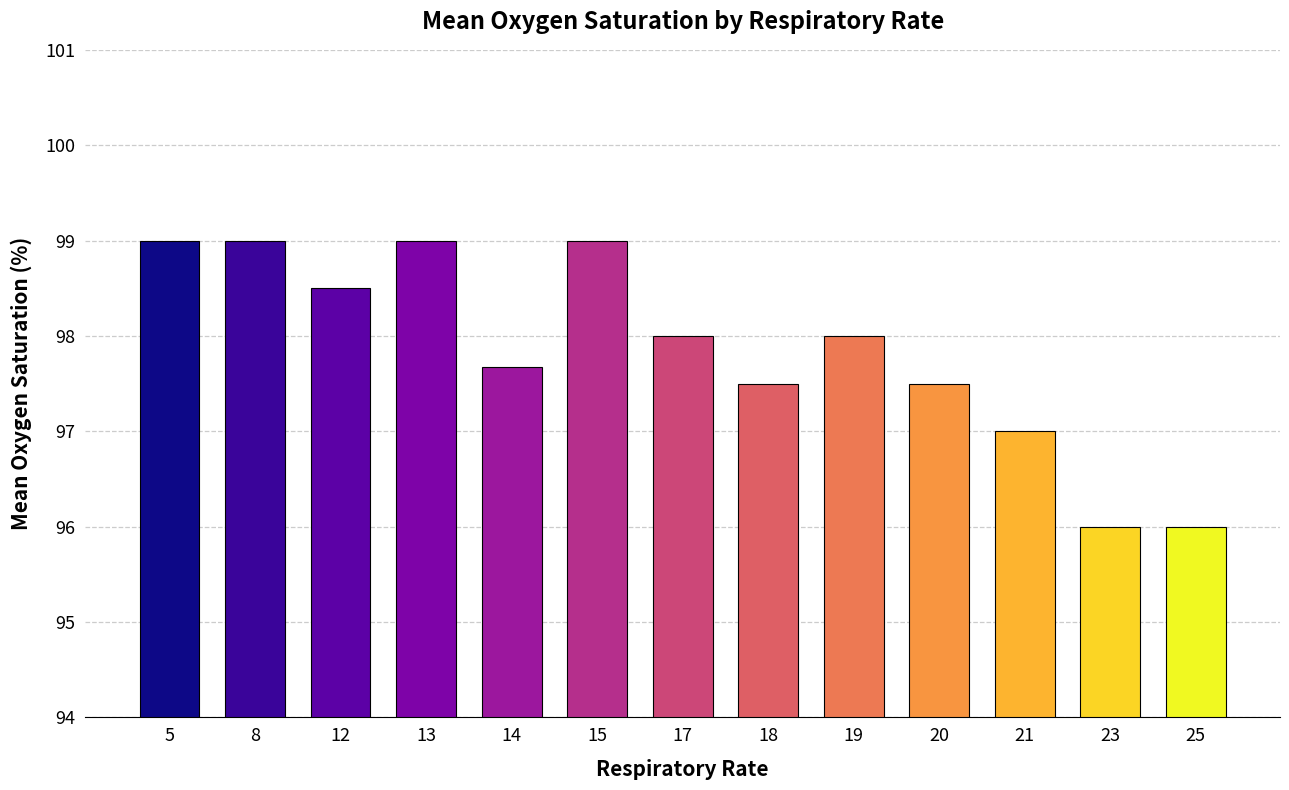

Does the chart contain stacked bars?

No